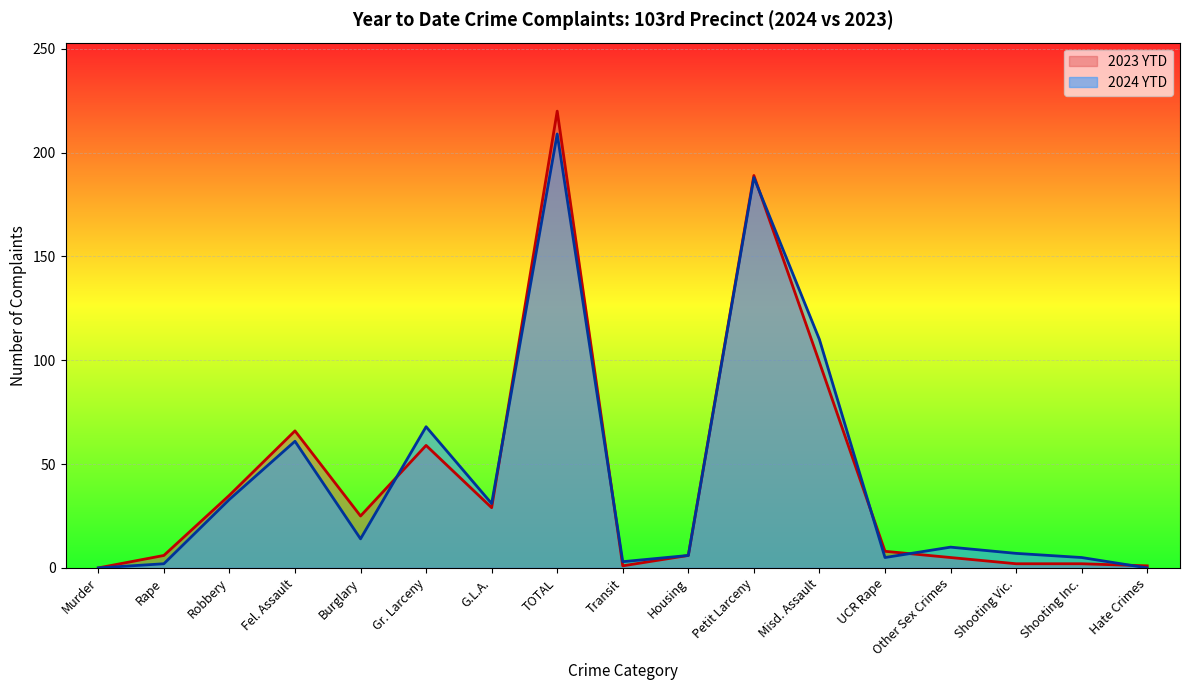

Reading left to right, extract all data points from this chart.

2024 YTD: 0	2	33	61	14	68	31	209	3	6	188	110	5	10	7	5	0
2023 YTD: 0	6	35	66	25	59	29	220	1	6	189	99	8	5	2	2	1